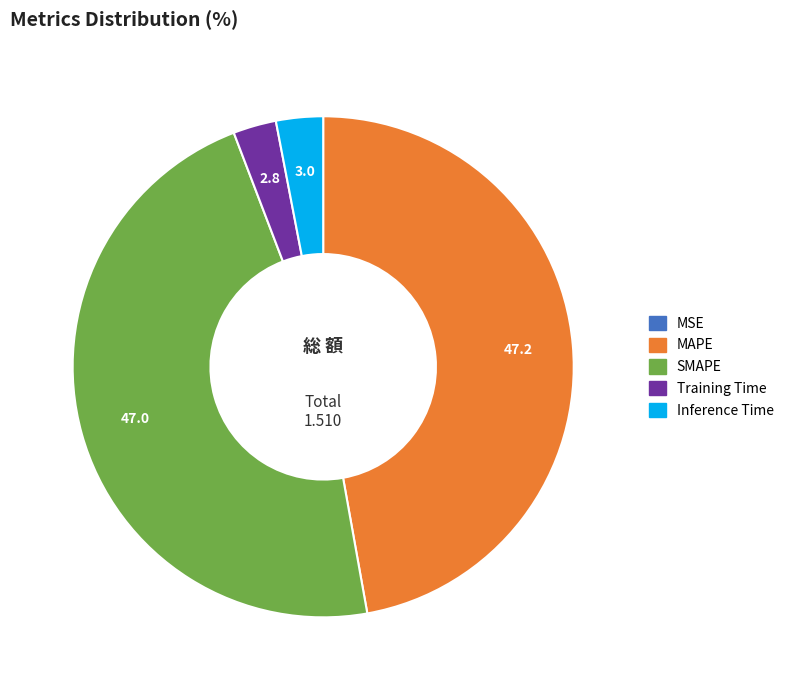

Is Inference Time the majority of the pie?

No